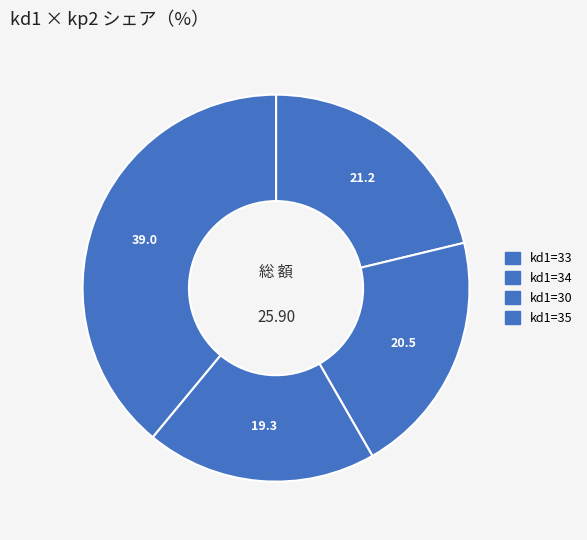

How many segments does this pie chart have?

4